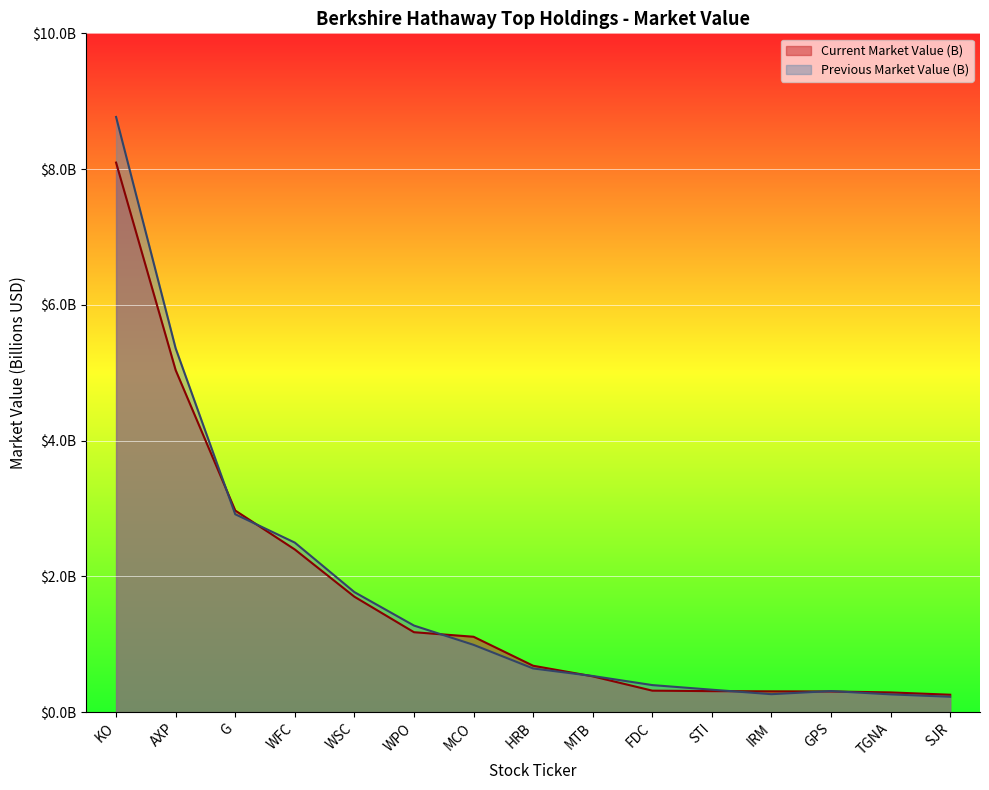

At which label does Previous Market Value (B) reach its minimum?

SJR